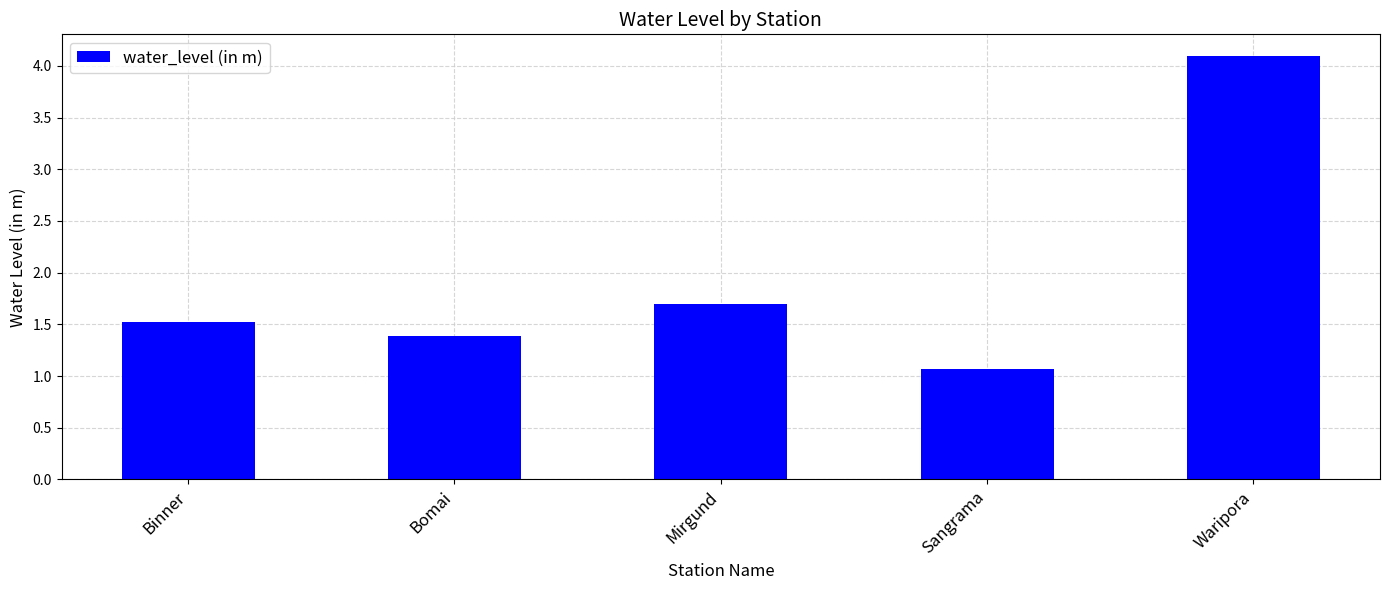

What is the difference between the values at Binner and Mirgund?

0.2